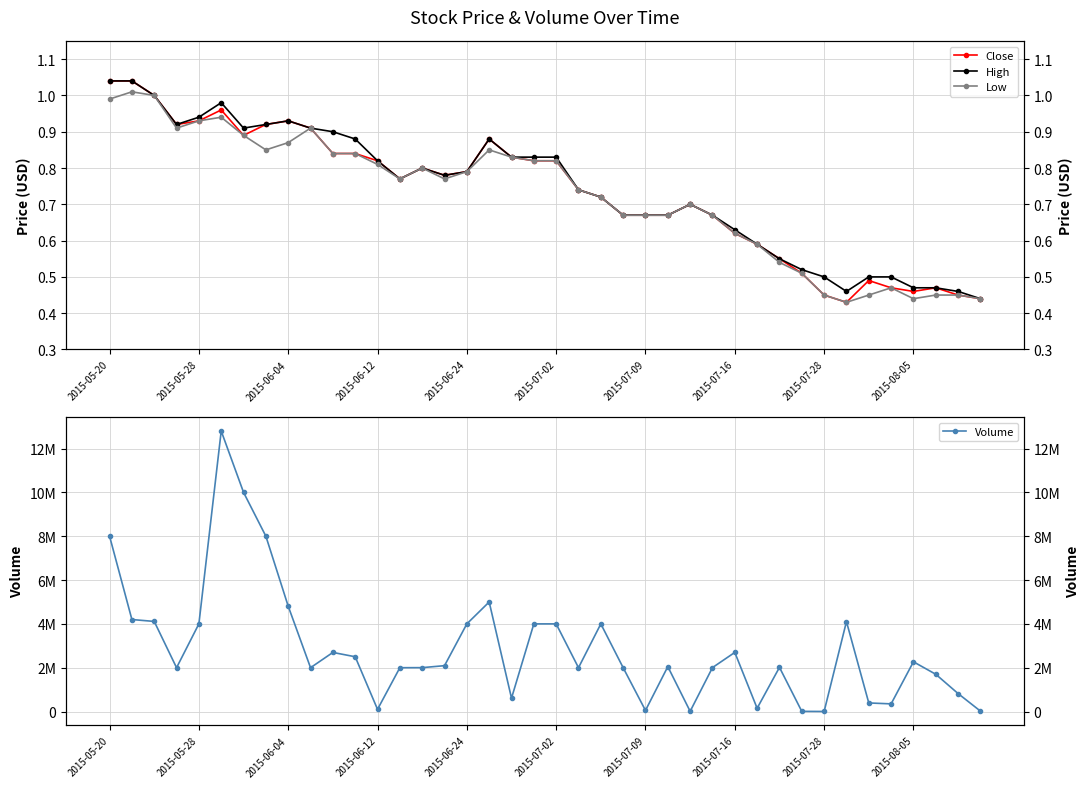

True or false: High and Close cross at least once.

False